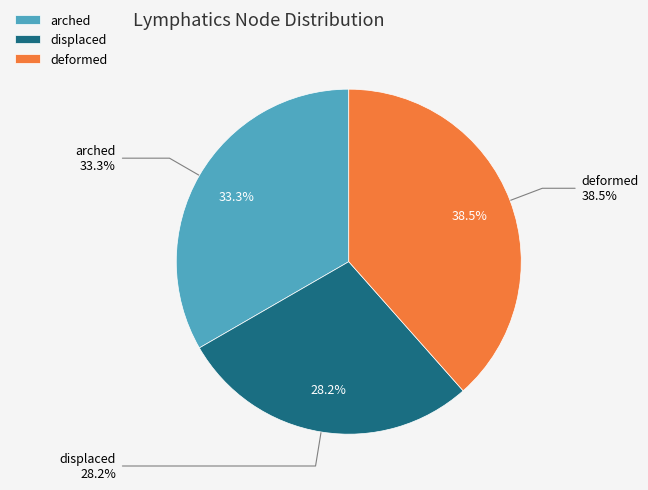

Is it true that deformed is 1% of the pie?

False